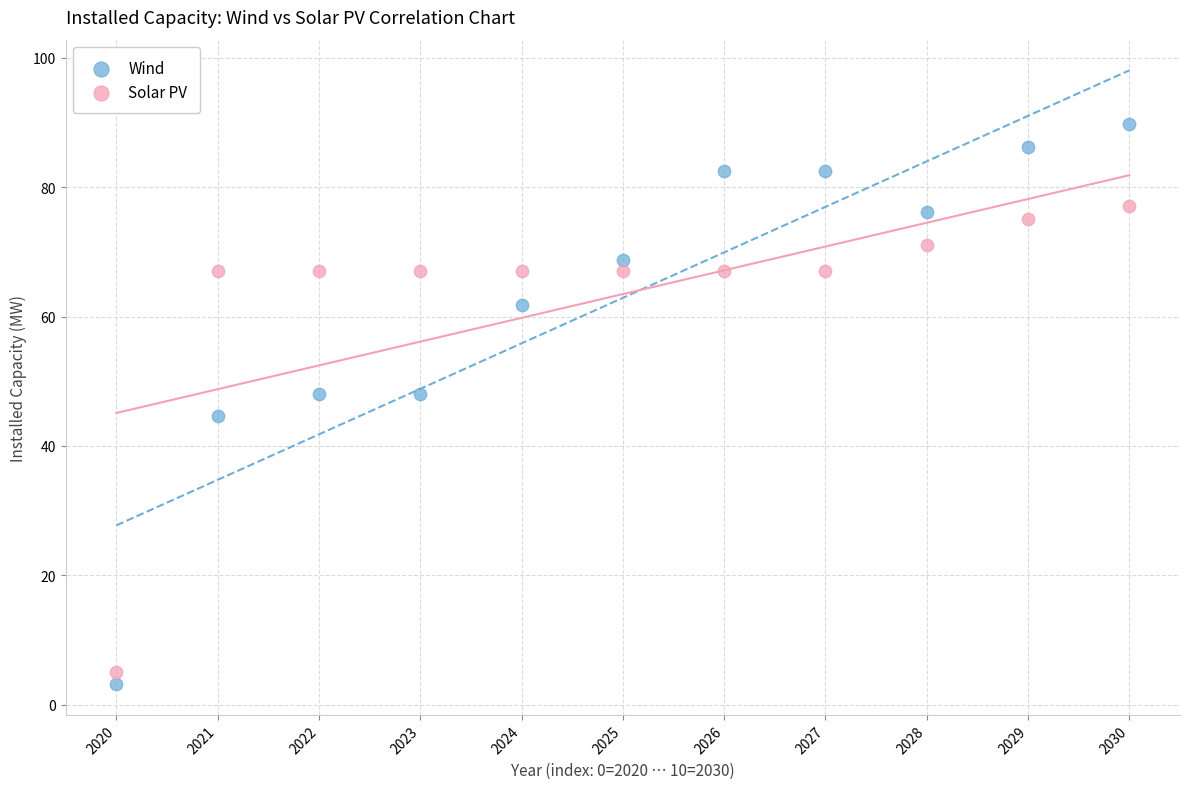

Across all data points, what is the range of Y values (max minus min)?

86.5